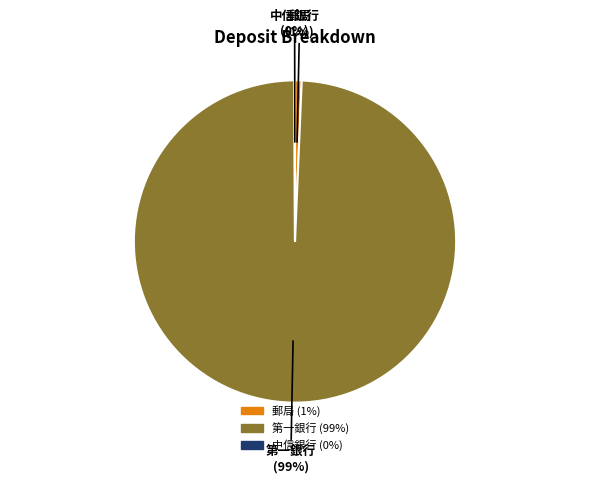

Does any single category account for the majority?

Yes